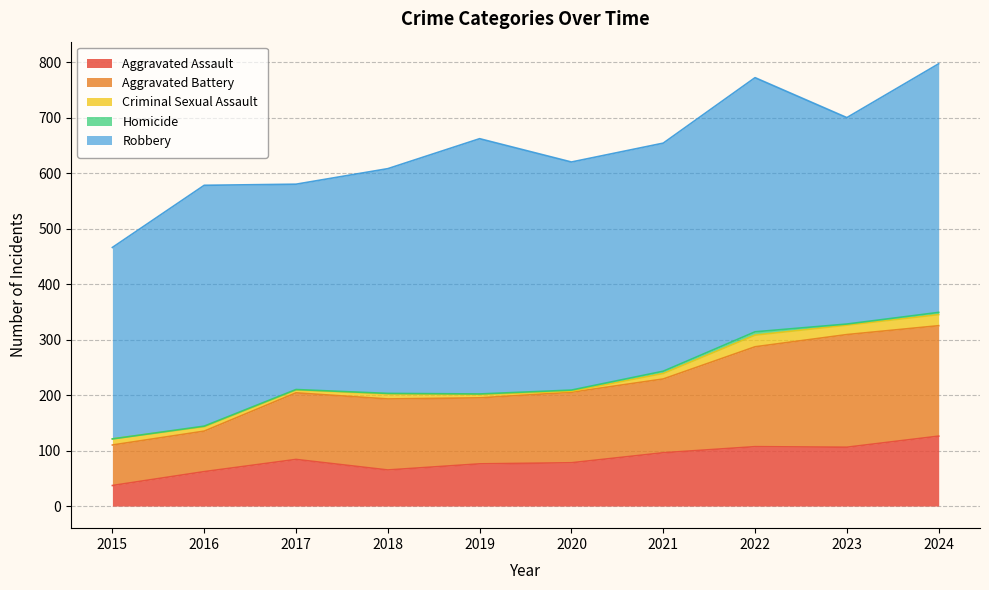

True or false: Robbery and Homicide intersect in this chart.

False